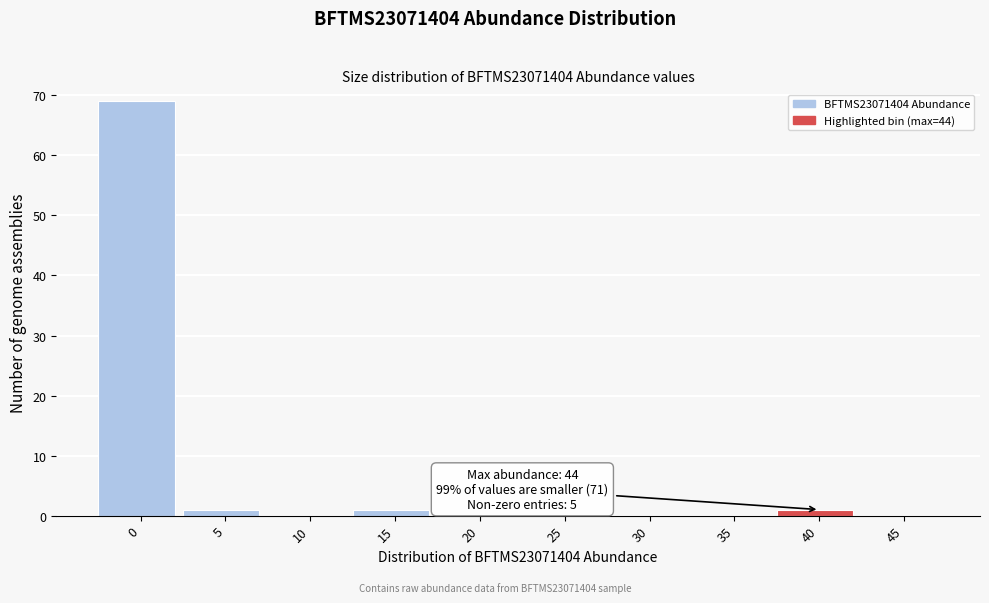

Reading left to right, what are all the values shown in this chart?

0=69	5=1	10=0	15=1	20=0	25=0	30=0	35=0	40=1	45=0